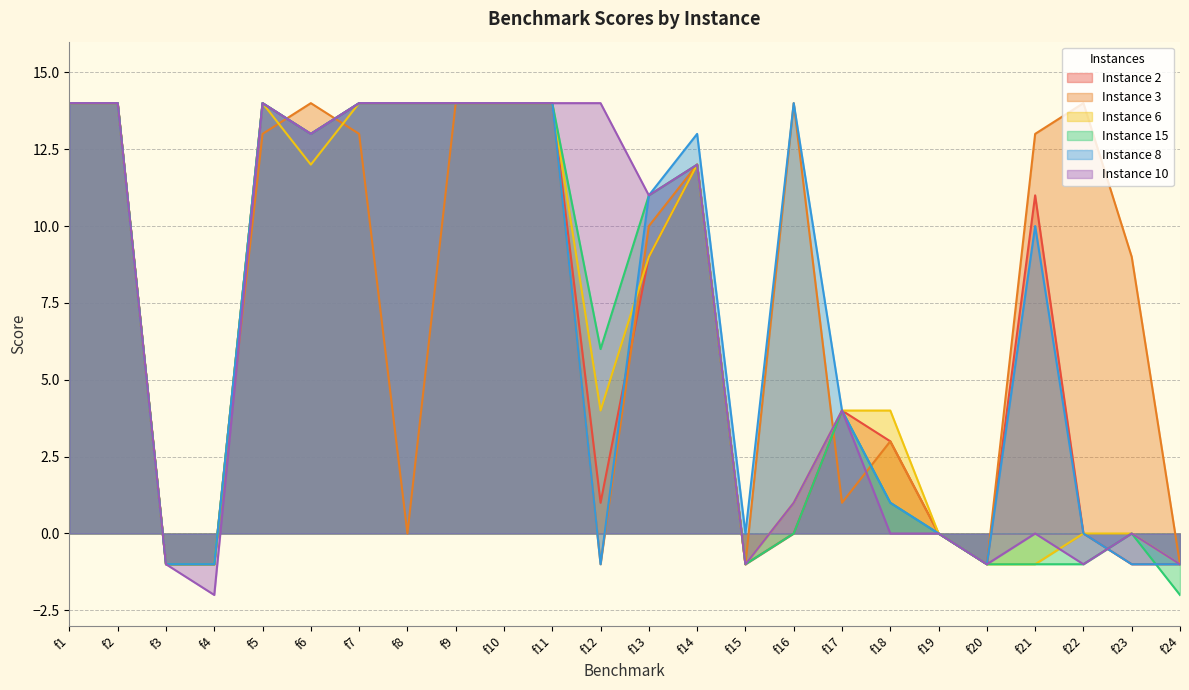

Which series has the largest range (max minus min)?

Instance 15